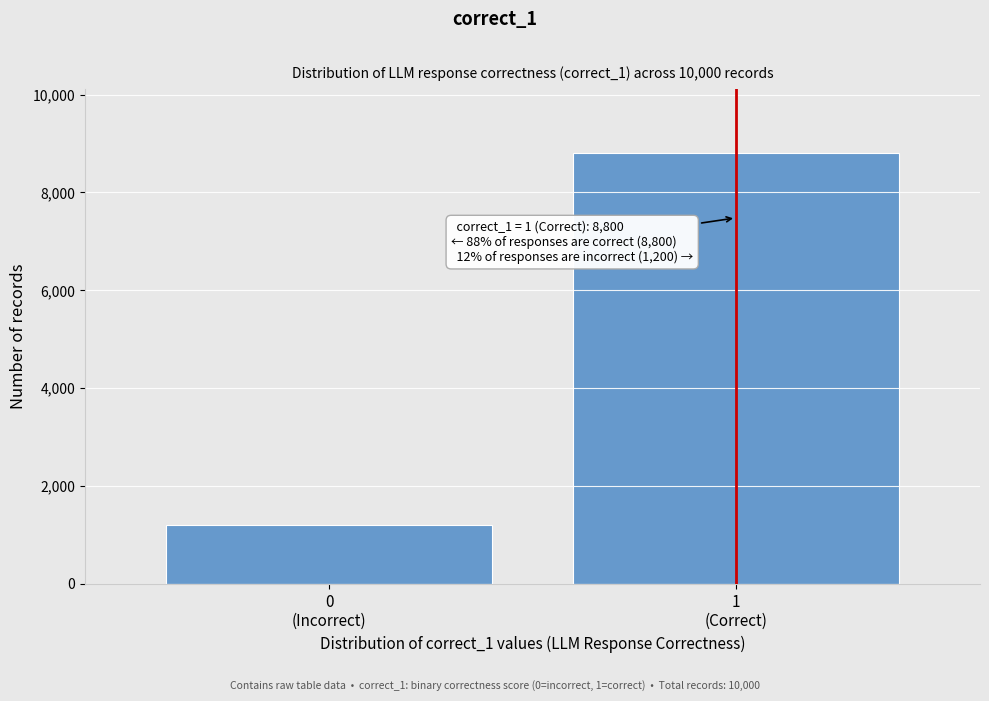

Reading left to right, list all the values displayed in this chart.

1200	8800